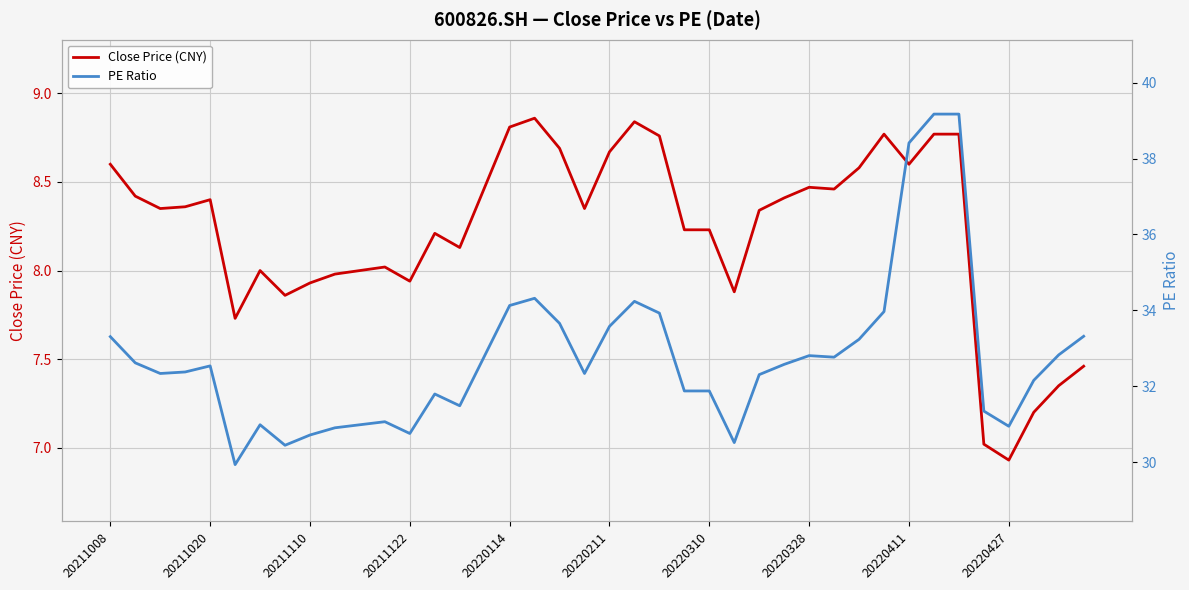

True or false: Close Price (CNY) has a value of 8.8 at 21.

True